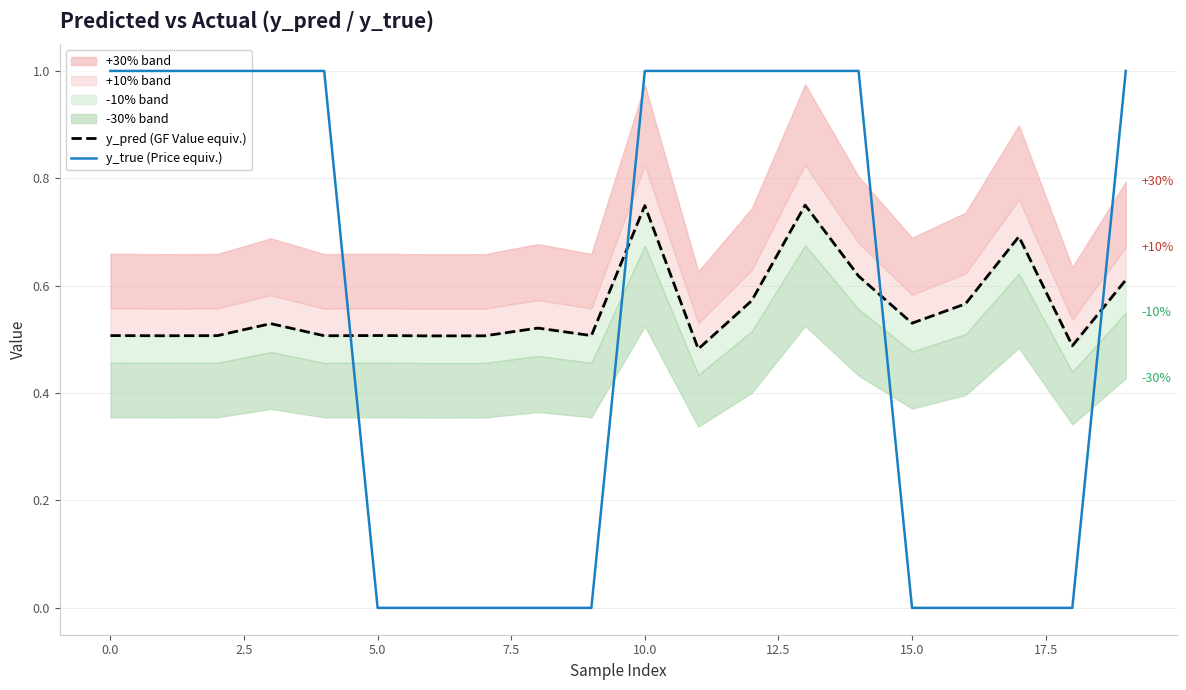

Is the value of y_true (Price equiv.) at 15 greater than the value of y_pred (GF Value equiv.) at 19?

No